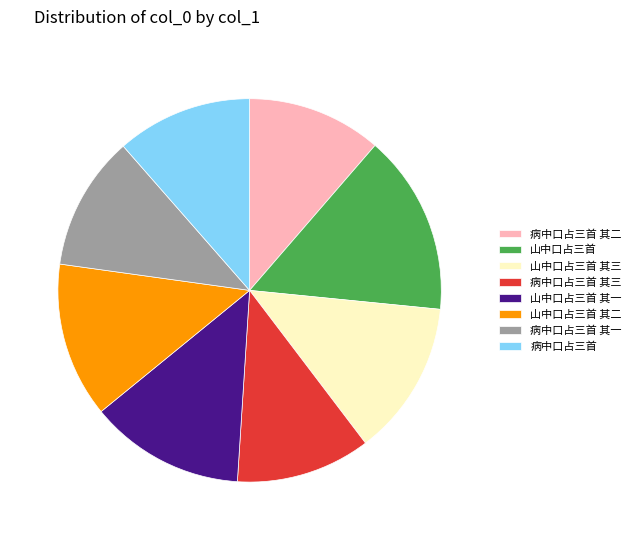

Does any single category account for the majority?

No